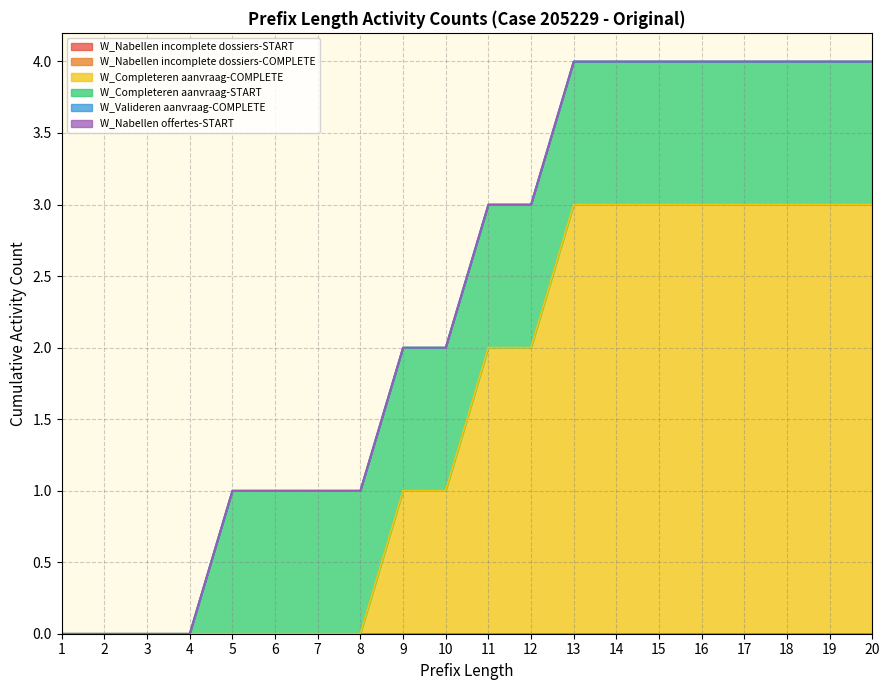

At which category is the sum across all series the highest?

13